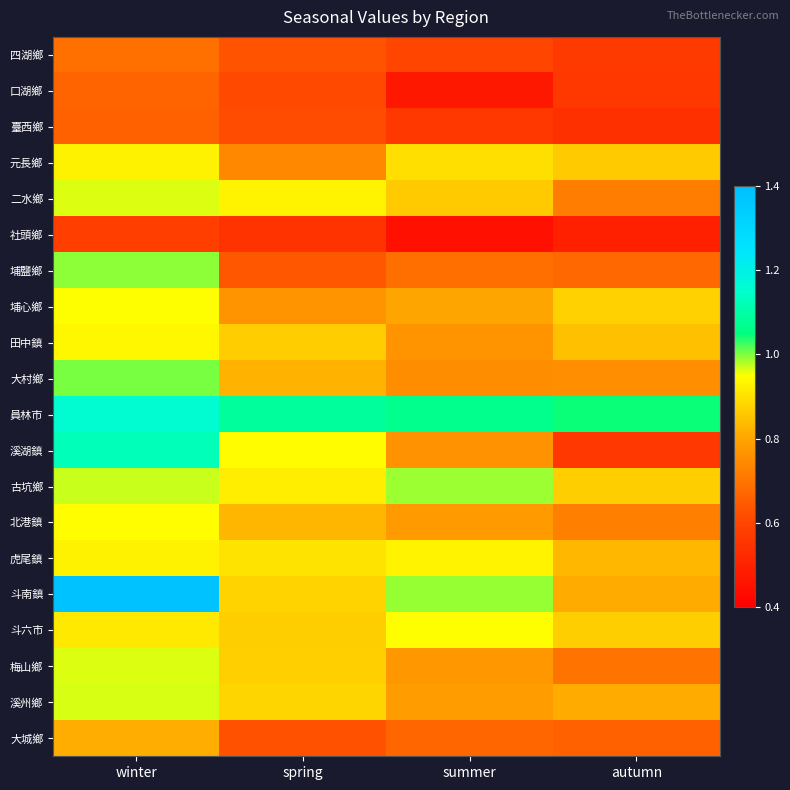

Between spring and summer, which series saw the biggest shift?

溪湖鎮